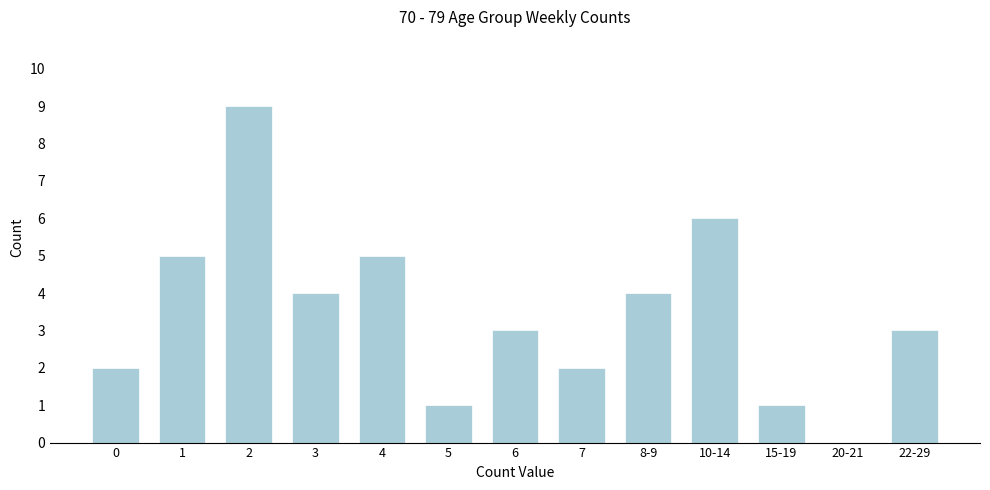

Reading left to right, extract all data points from this chart.

0=2	1=5	2=9	3=4	4=5	5=1	6=3	7=2	8-9=4	10-14=6	15-19=1	20-21=0	22-29=3